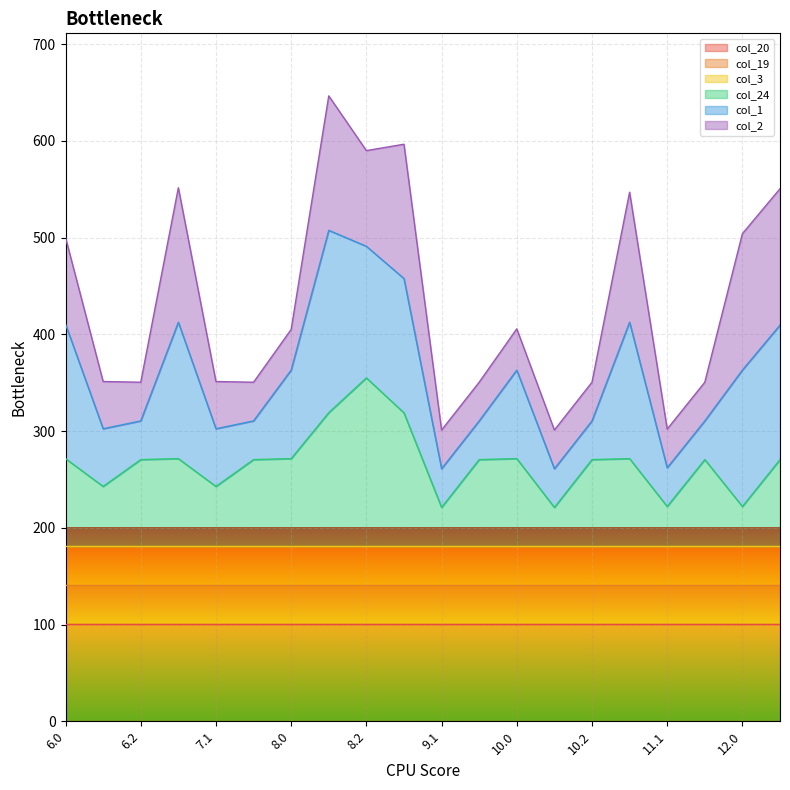

How many data points does each series have?

20